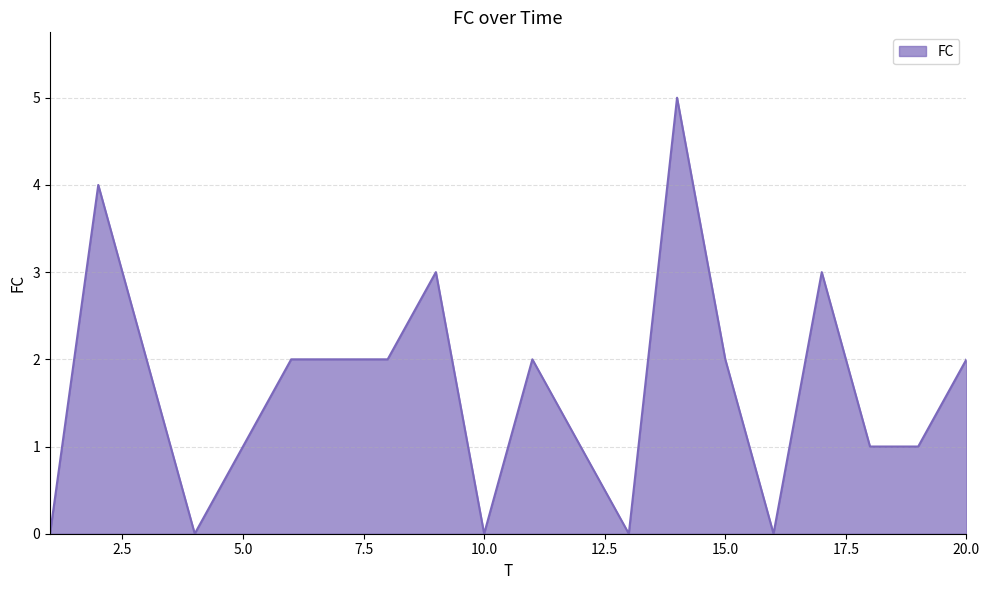

What is the difference between the maximum and minimum values?

5